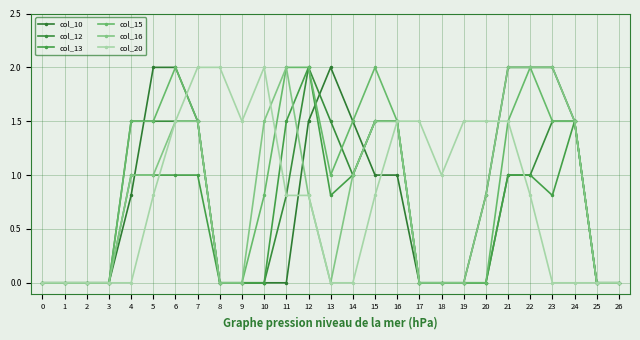

Where is the first local maximum for col_10?

13